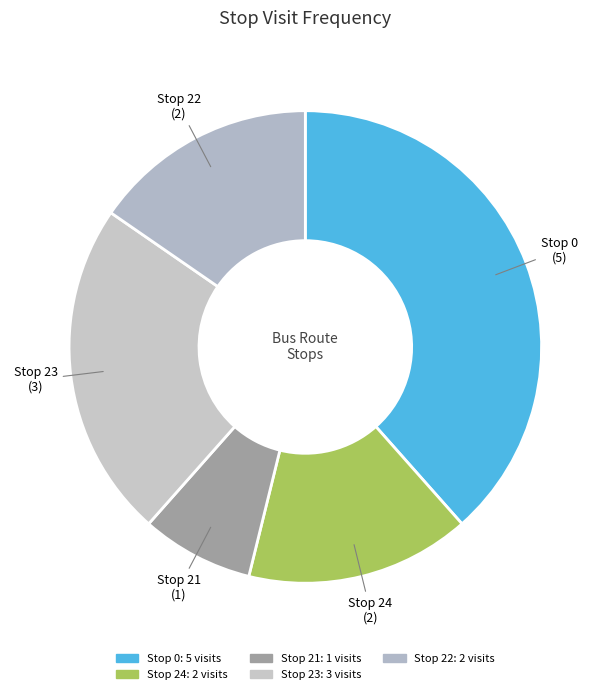

Count the number of slices in the pie.

5